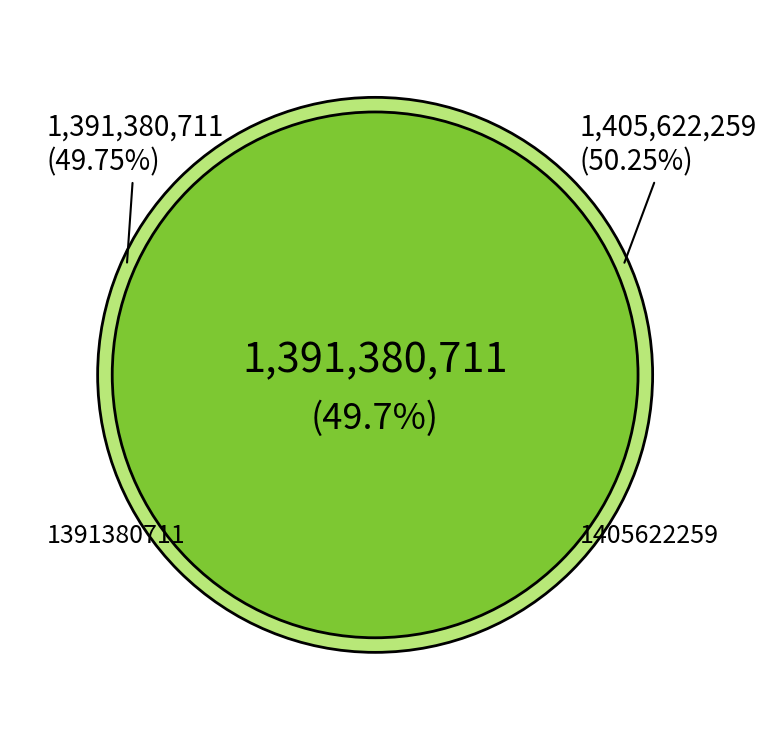

True or false: 1391380711 accounts for 56% of the total.

False